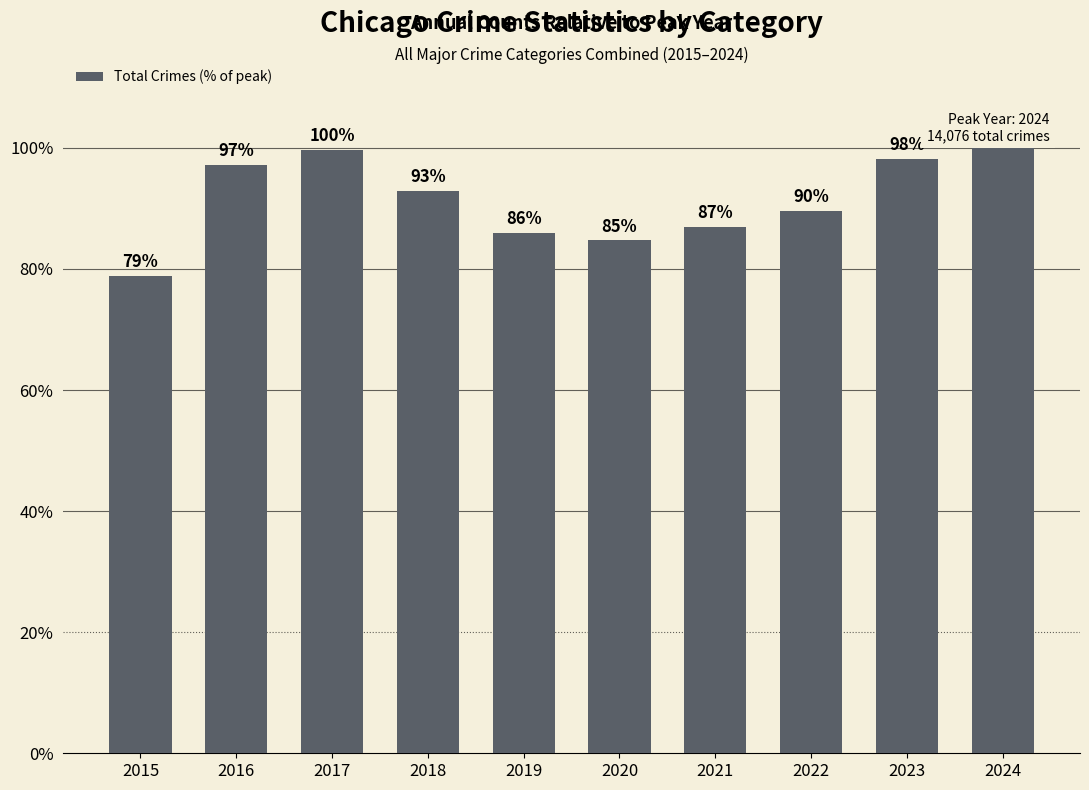

What is the sum of all values?

913.9